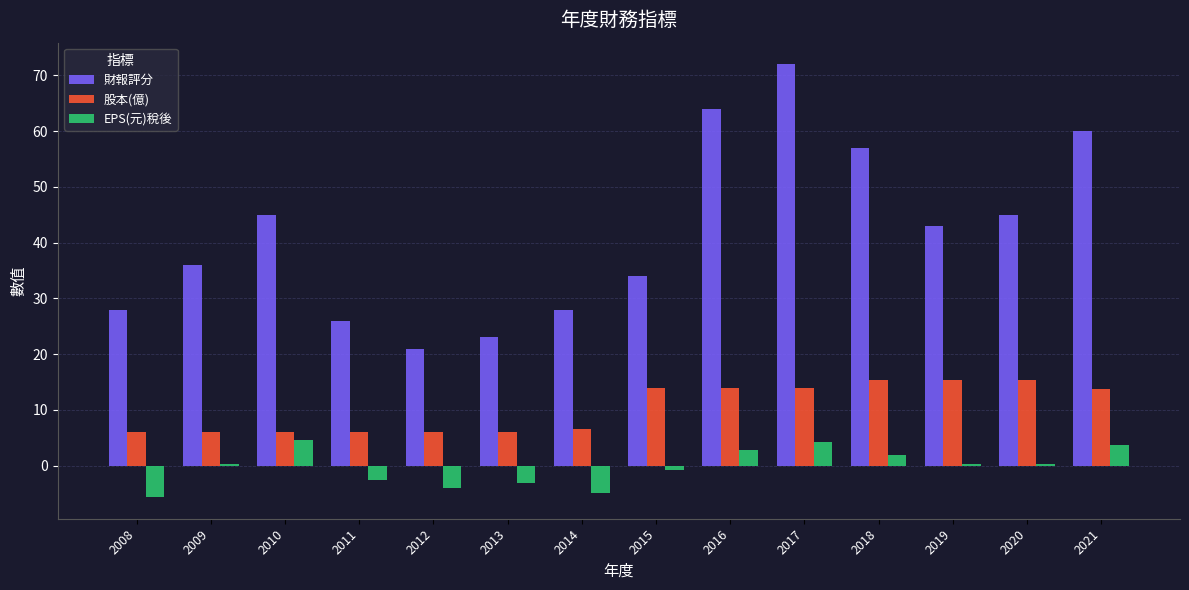

At which category is the sum across all series the highest?

2017